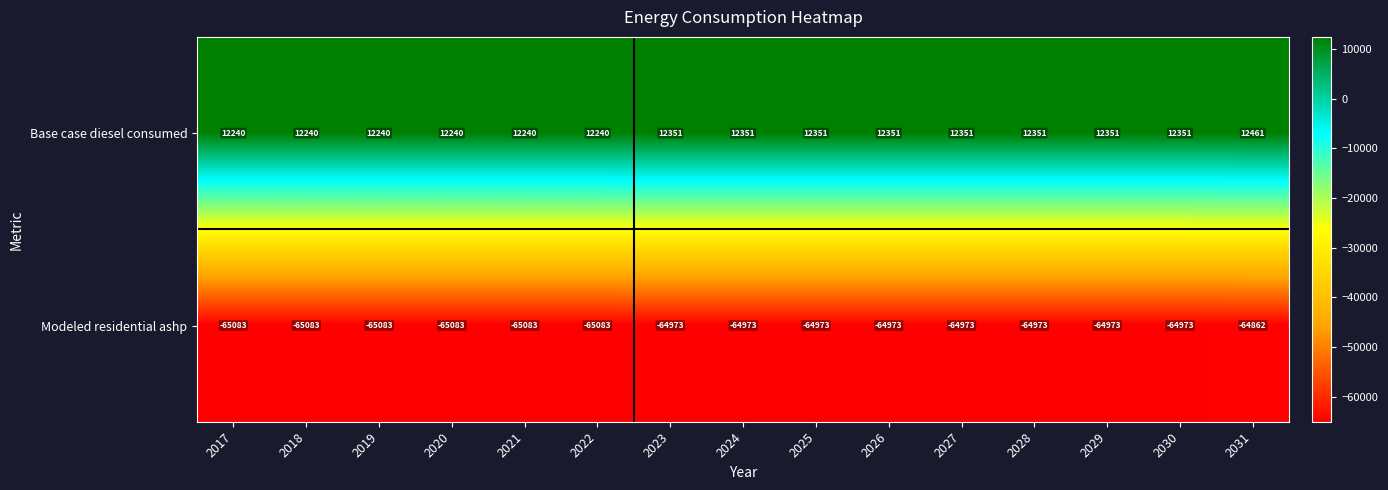

Which series has the largest total across all categories?

Base case diesel consumed